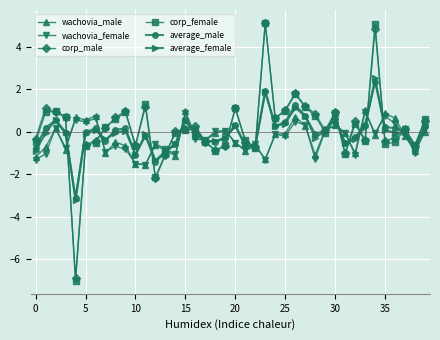

What is the minimum value shown in the chart?

-7.0